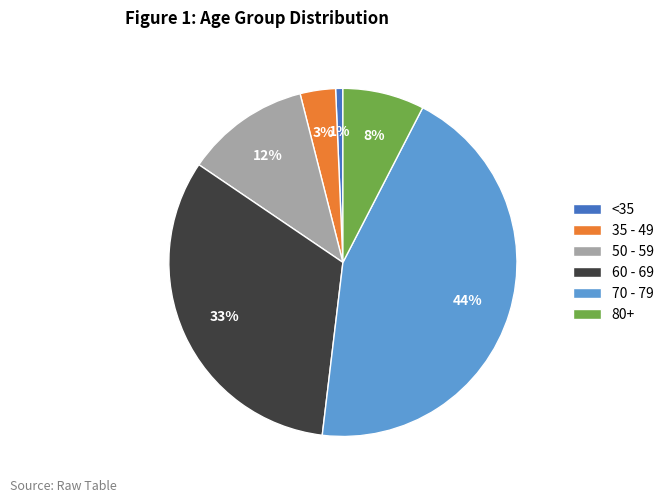

Count the number of slices in the pie.

6